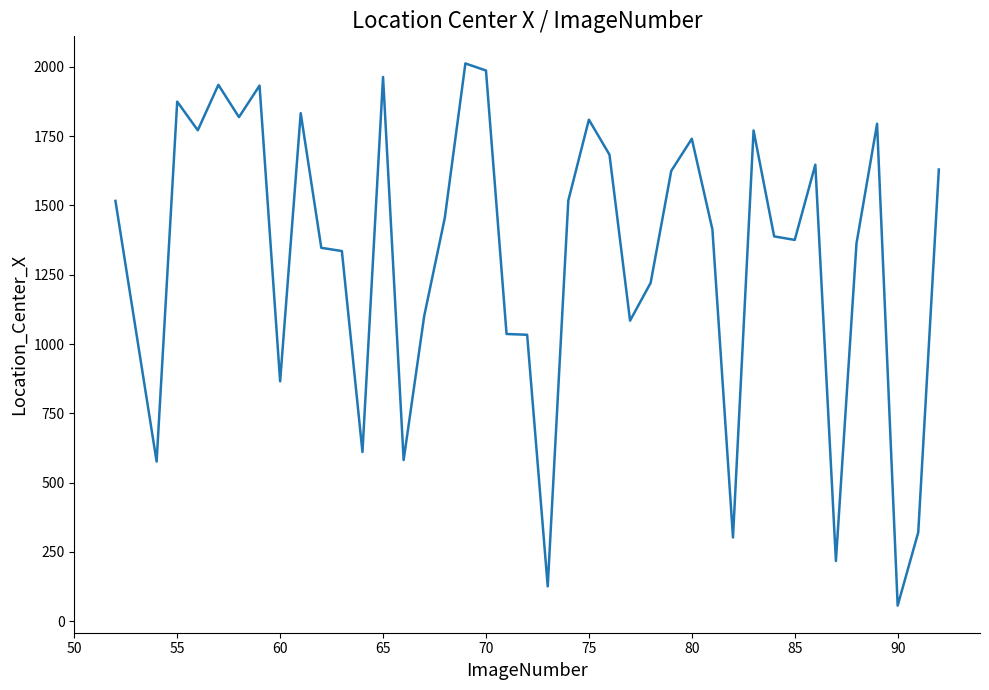

What is the difference between the maximum and minimum values?

1956.8